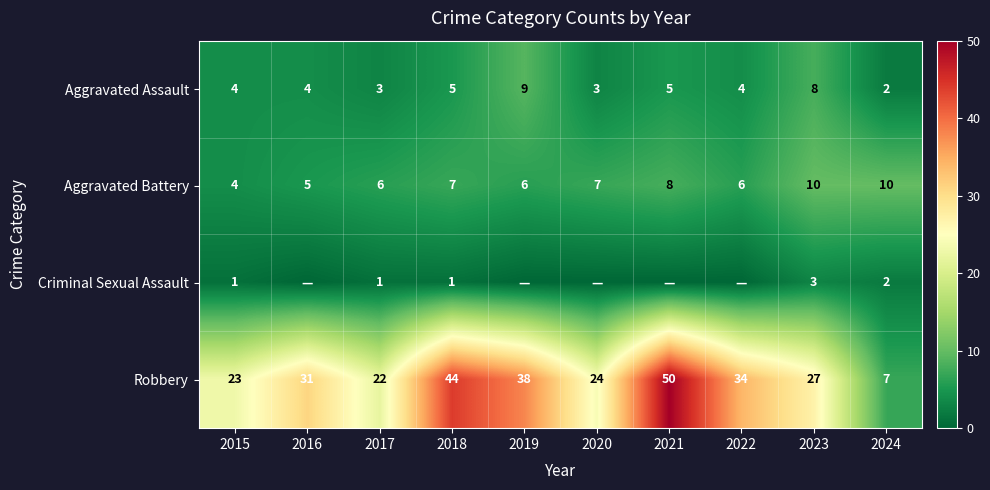

Count the number of categories in the chart.

10